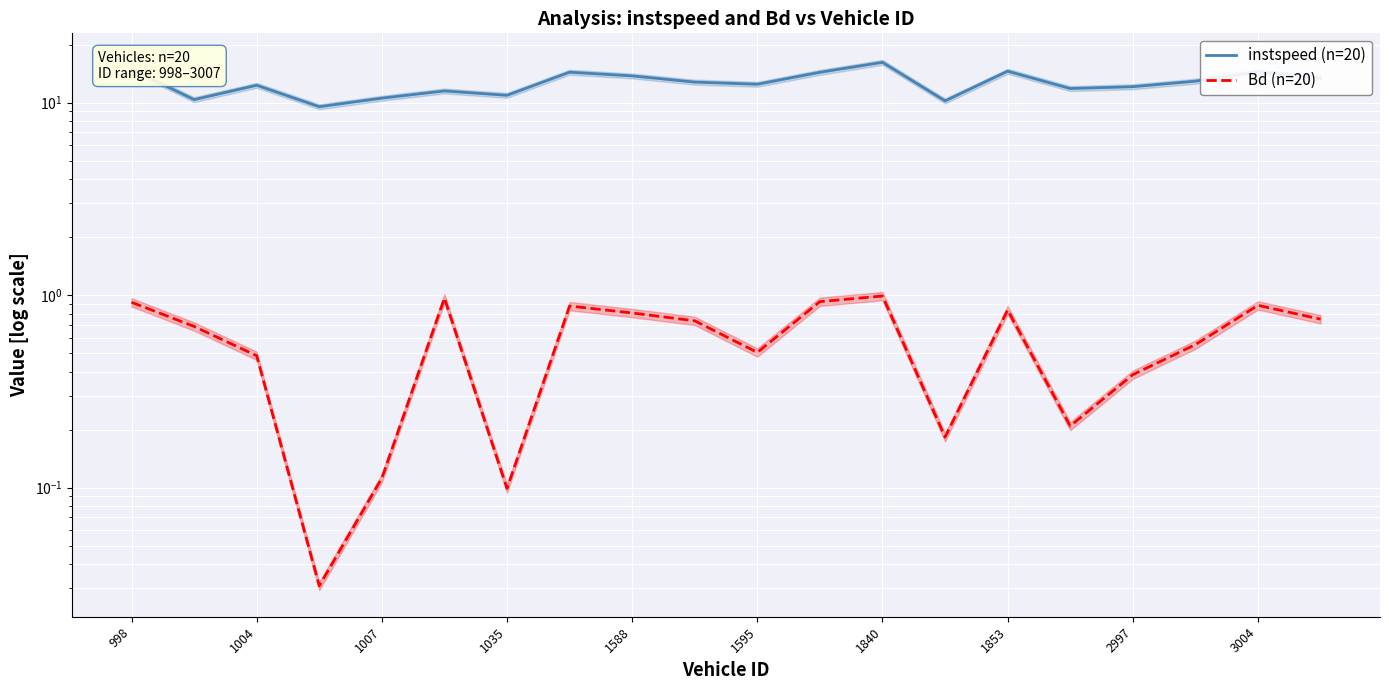

What is the greatest value displayed?

16.2